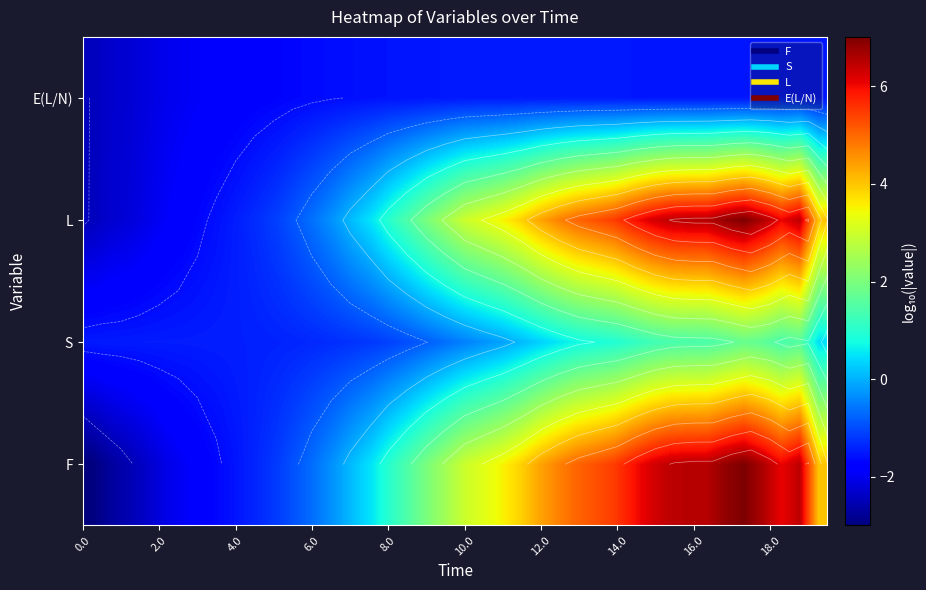

List the series in order of their peak value, lowest first.

E(L/N), S, F, L